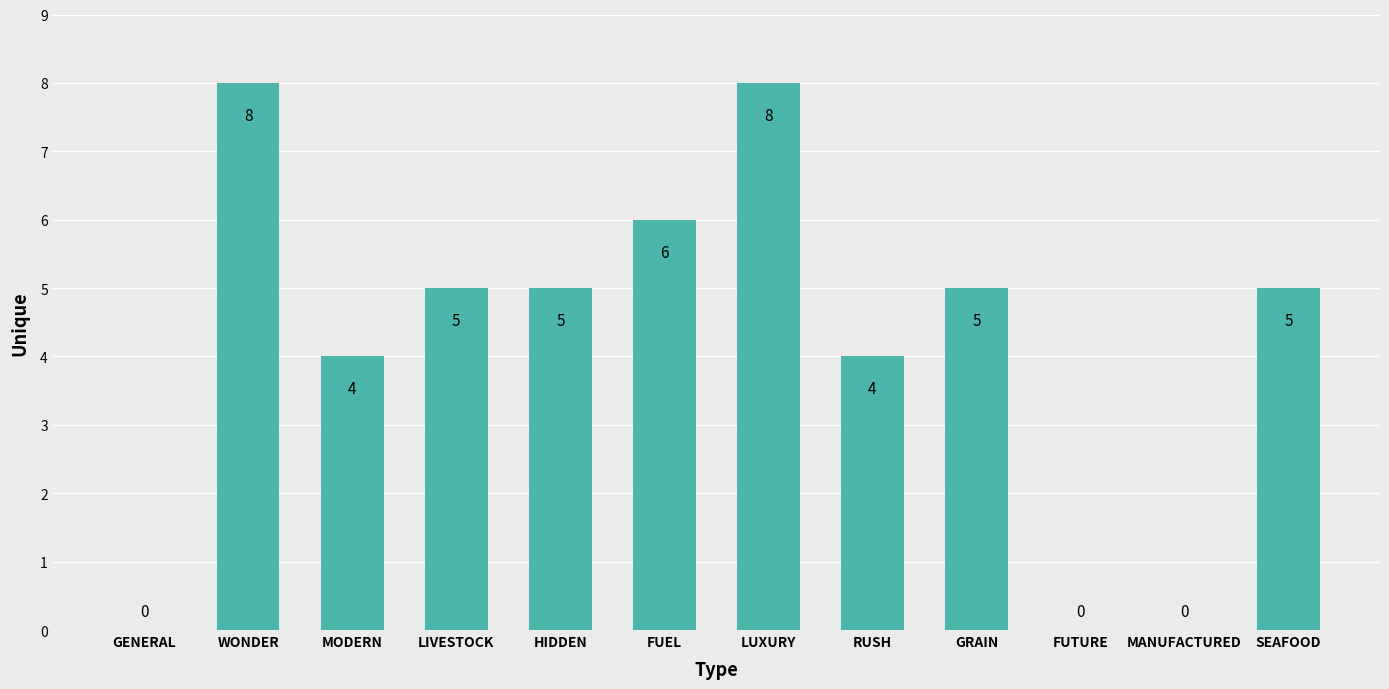

At which label does the data first exceed 5?

WONDER